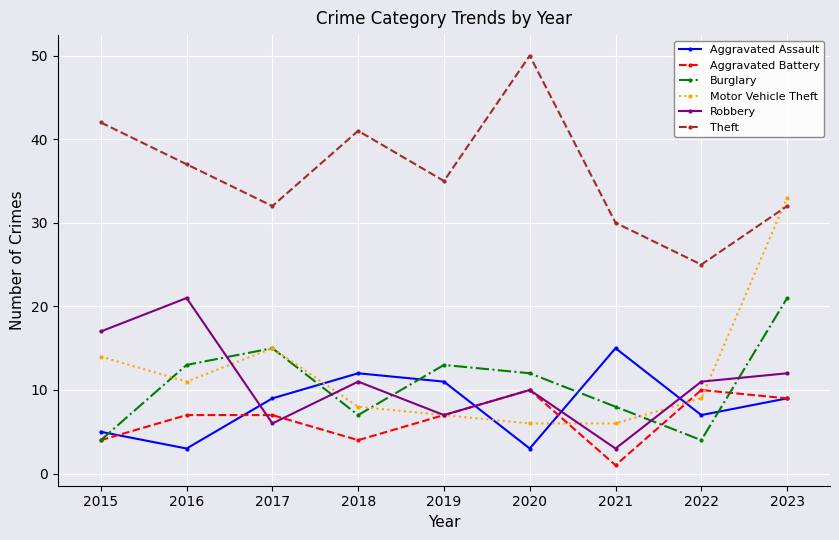

Is it true that Robbery equals 20 at 2018?

False